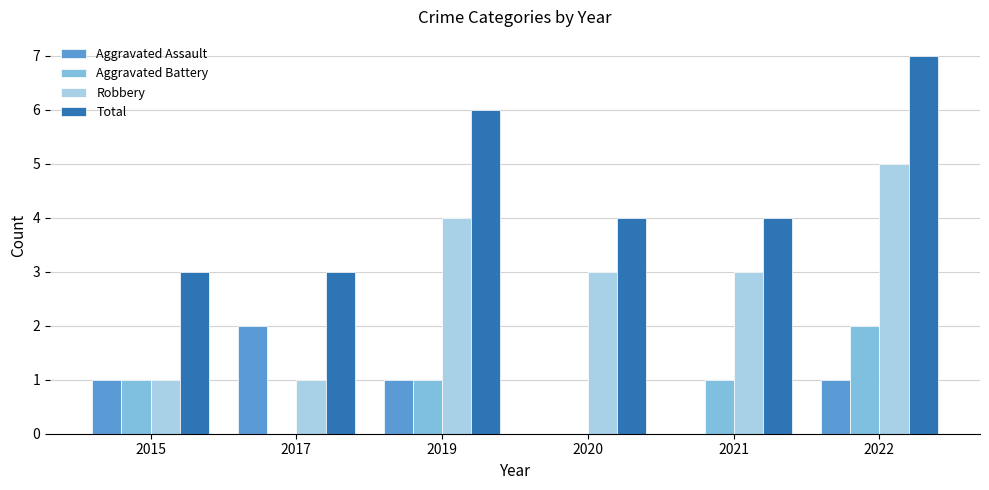

Between 2021 and 2022, which series saw the biggest shift?

Total